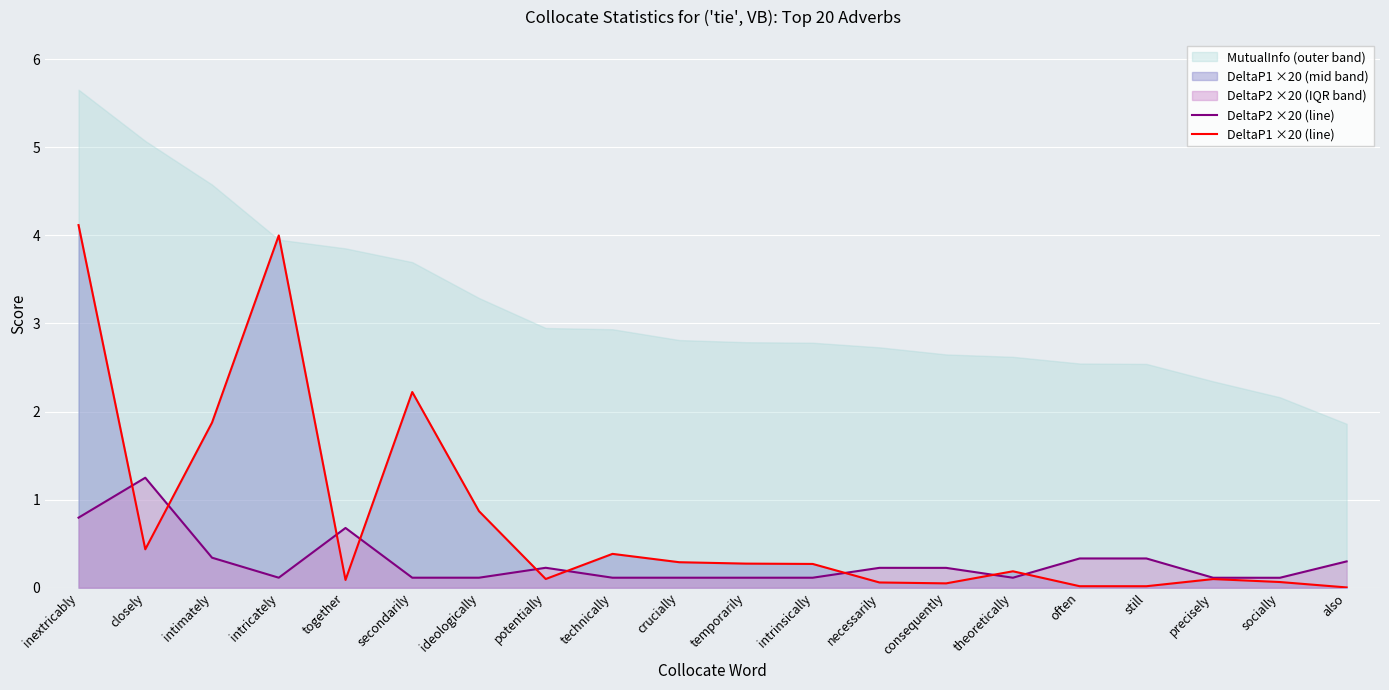

How many interior local peaks does the DeltaP1 ×20 (line) series have?

5